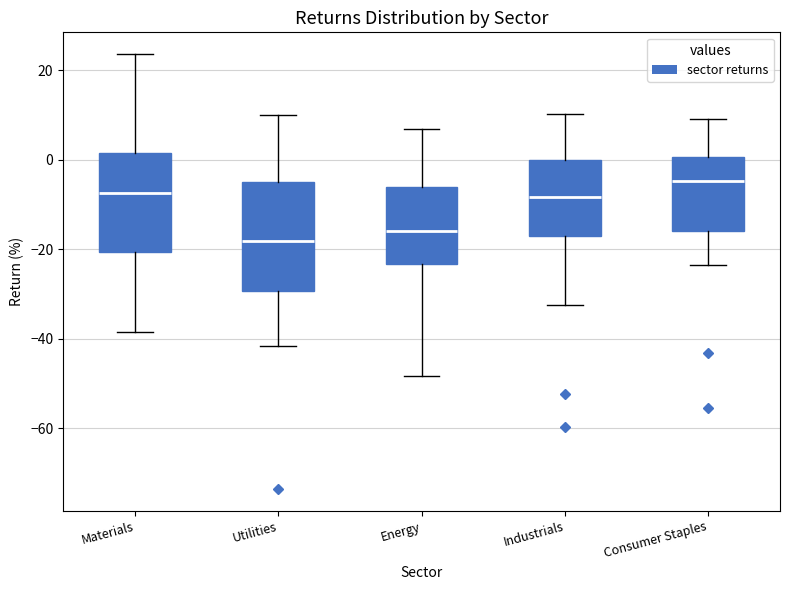

Reading left to right, transcribe this box plot: for each box, give where its median line is, the range the box spans, and where its two whiskers end, as read against the y-axis. The values are not printed on the chart, so give them approximately, as read against the axis.

Materials: median -8, box -20 to 2, whiskers -38 to 24
Utilities: median -18, box -30 to -6, whiskers -42 to 10
Energy: median -16, box -24 to -6, whiskers -48 to 6
Industrials: median -8, box -16 to 0, whiskers -32 to 10
Consumer Staples: median -4, box -16 to 0, whiskers -24 to 8